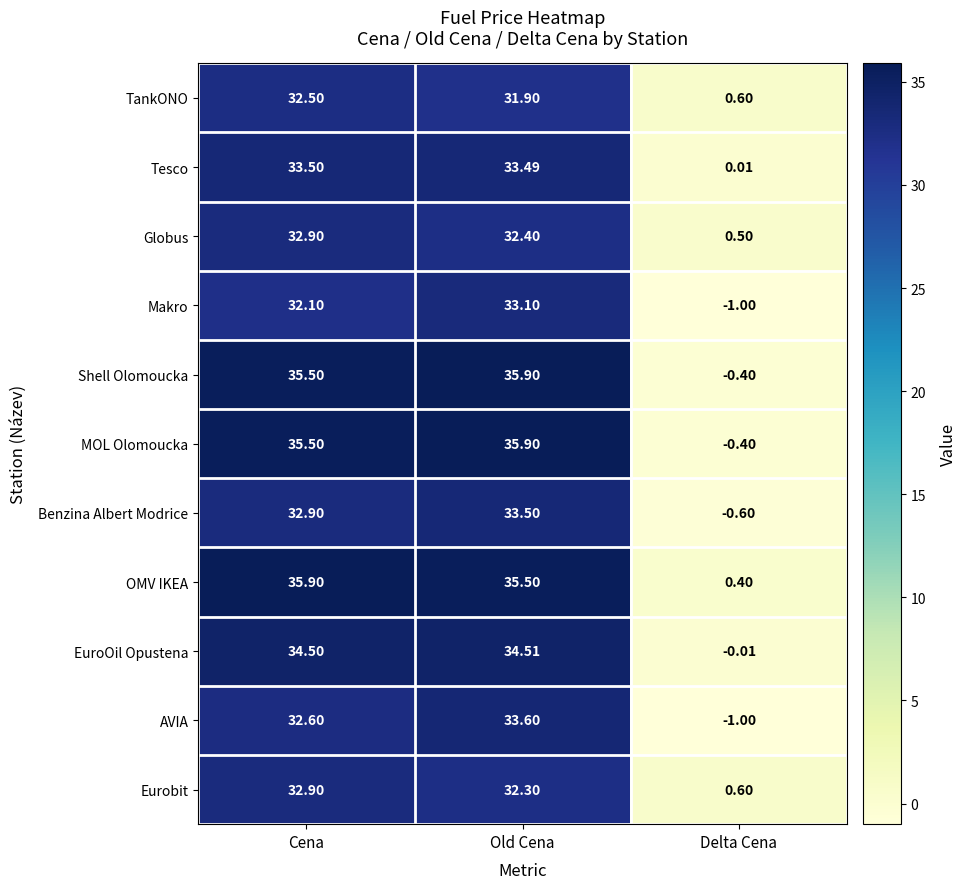

Rank the categories by EuroOil Opustena value from highest to lowest.

Old Cena, Cena, Delta Cena